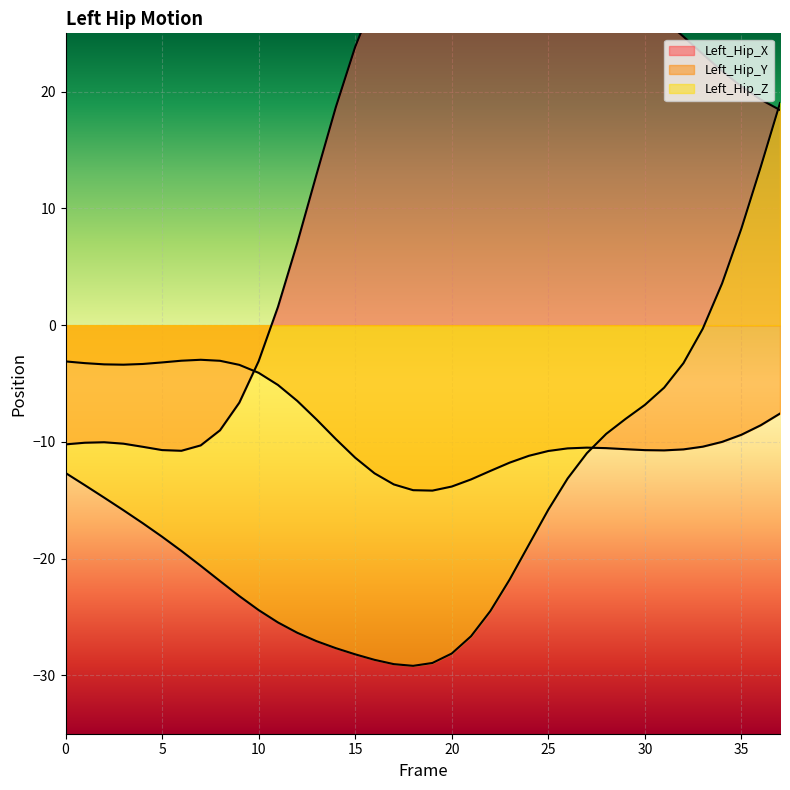

Read the Left_Hip_Z value at 27.

-11.0